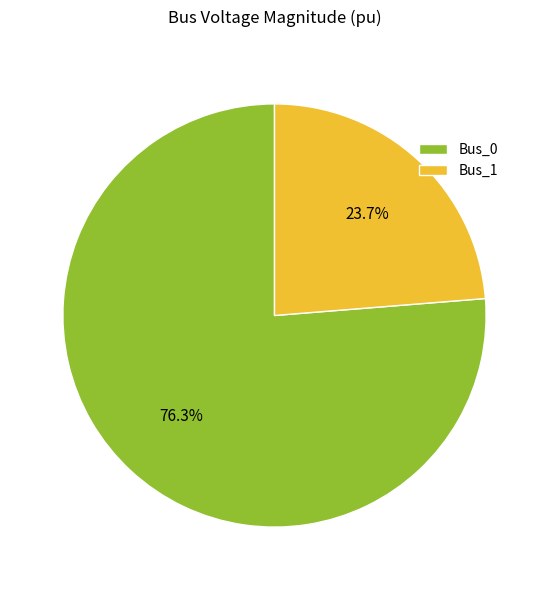

Which category accounts for the majority?

Bus_0